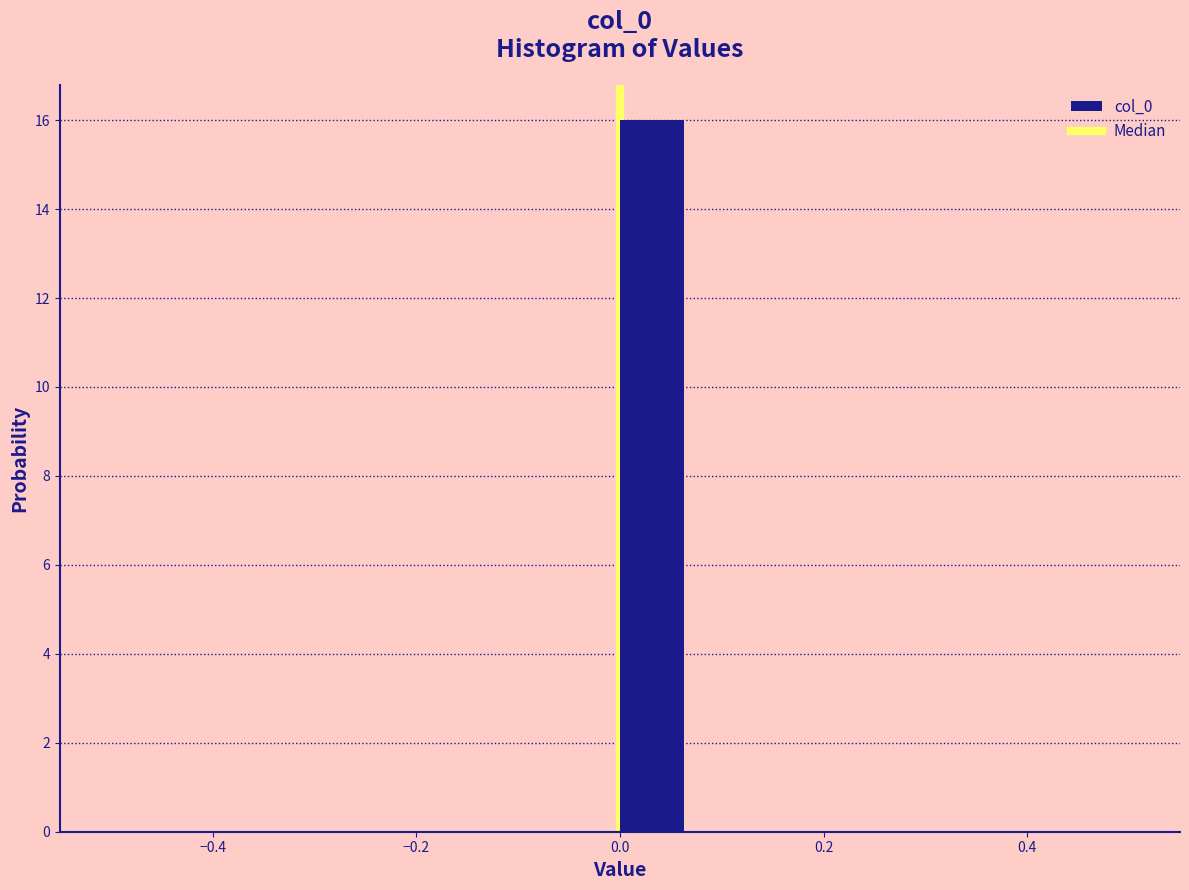

Read against the x-axis, roughly where is the centre of the tallest bar?

0.04